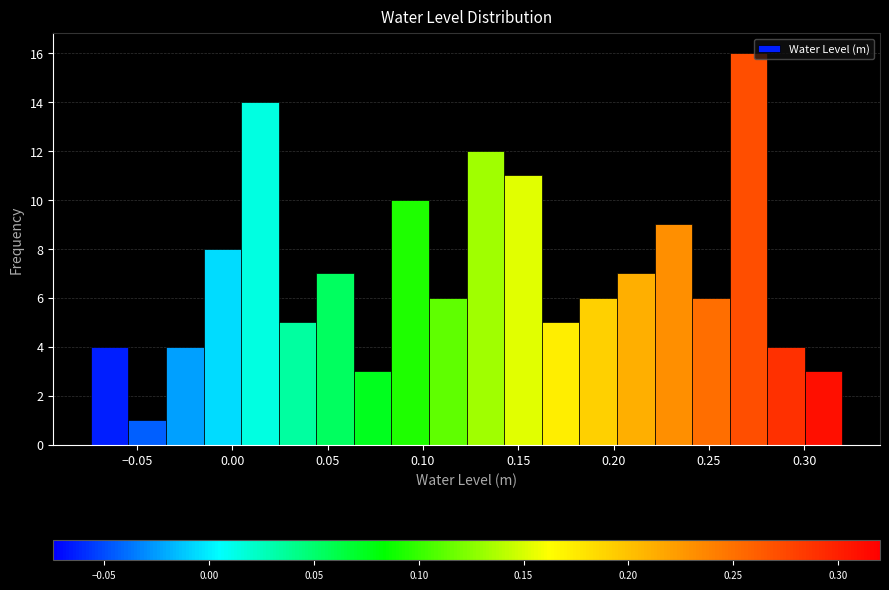

Read against the x-axis, roughly where is the centre of the tallest bar?

0.270